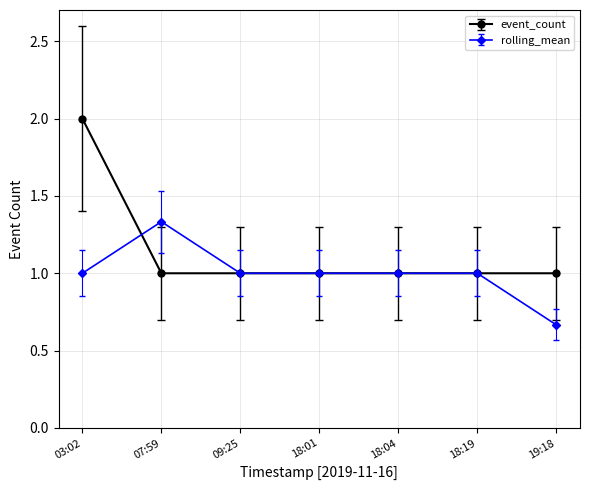

Is it true that event_count equals 1.0 at 09:25?

True